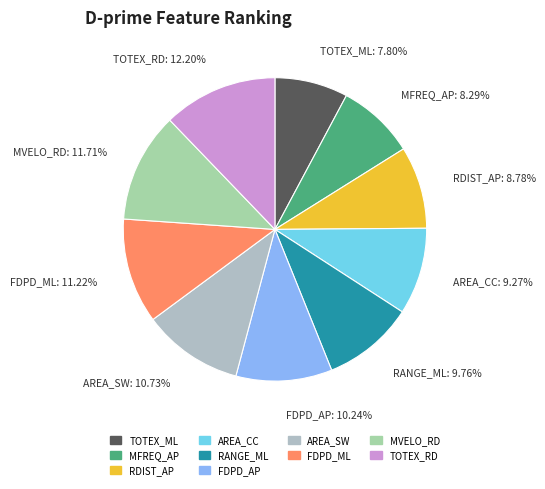

Is it true that RDIST_AP is 9% of the pie?

True